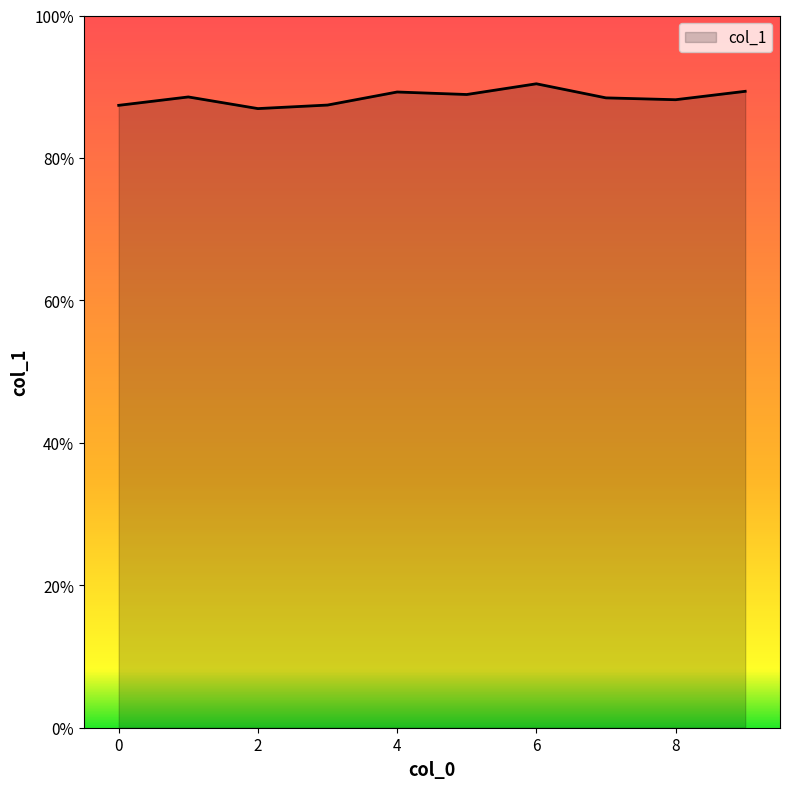

Rank the categories by value from lowest to highest.

2, 0, 3, 8, 7, 1, 5, 4, 9, 6